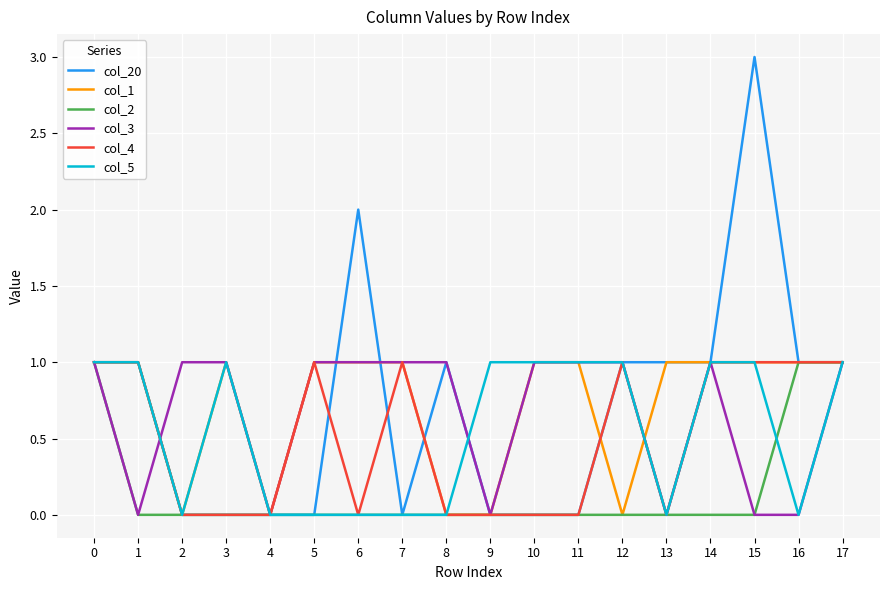

The col_4 series shows 0 at 4. True or false?

True